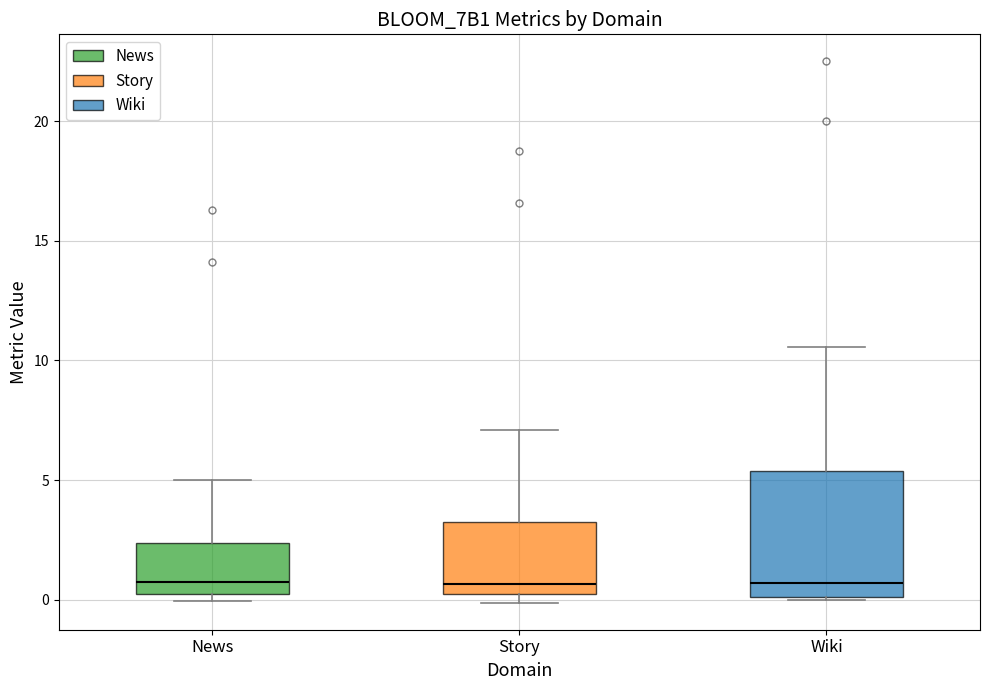

Comparing the boxes themselves (not the whiskers), which one is the tallest?

Wiki